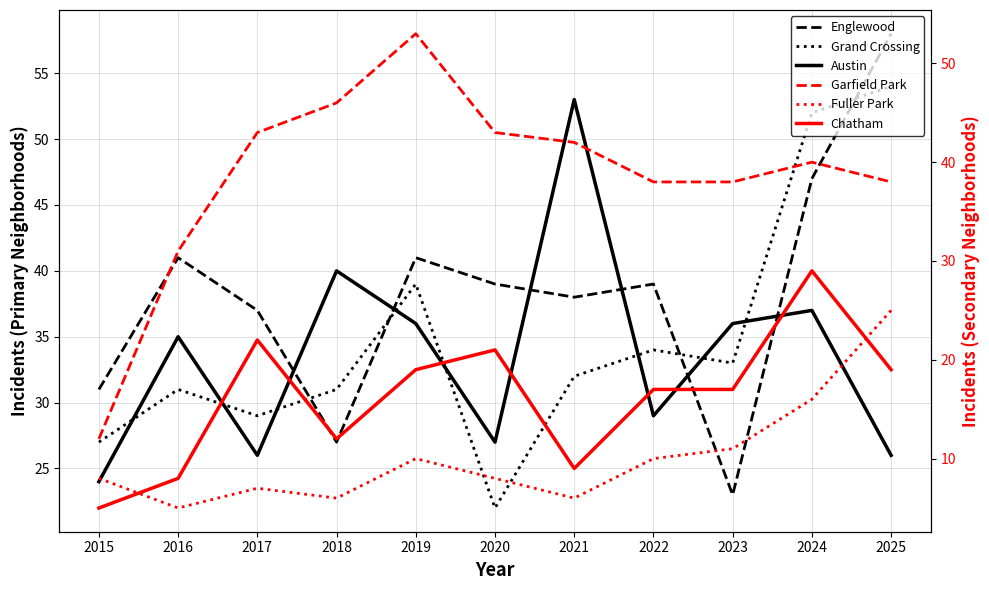

Reading left to right, transcribe all the data shown in this chart.

Englewood: 2015=31	2016=41	2017=37	2018=27	2019=41	2020=39	2021=38	2022=39	2023=23	2024=47	2025=58
Grand Crossing: 2015=27	2016=31	2017=29	2018=31	2019=39	2020=22	2021=32	2022=34	2023=33	2024=52	2025=54
Austin: 2015=24	2016=35	2017=26	2018=40	2019=36	2020=27	2021=53	2022=29	2023=36	2024=37	2025=26
Garfield Park: 2015=12	2016=31	2017=43	2018=46	2019=53	2020=43	2021=42	2022=38	2023=38	2024=40	2025=38
Fuller Park: 2015=8	2016=5	2017=7	2018=6	2019=10	2020=8	2021=6	2022=10	2023=11	2024=16	2025=25
Chatham: 2015=5	2016=8	2017=22	2018=12	2019=19	2020=21	2021=9	2022=17	2023=17	2024=29	2025=19